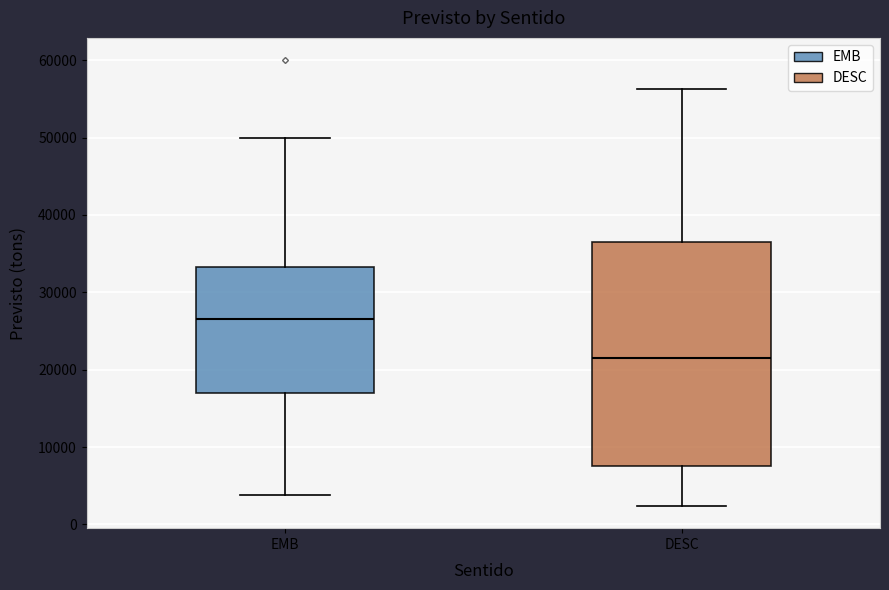

Reading left to right, read every box against the y-axis: the position of its median line, the range the box covers, and the ends of its whiskers. The values are not printed on the chart, so give them approximately, as read against the axis.

EMB: median 27000, box 17000 to 33000, whiskers 4000 to 50000
DESC: median 22000, box 8000 to 37000, whiskers 2000 to 56000